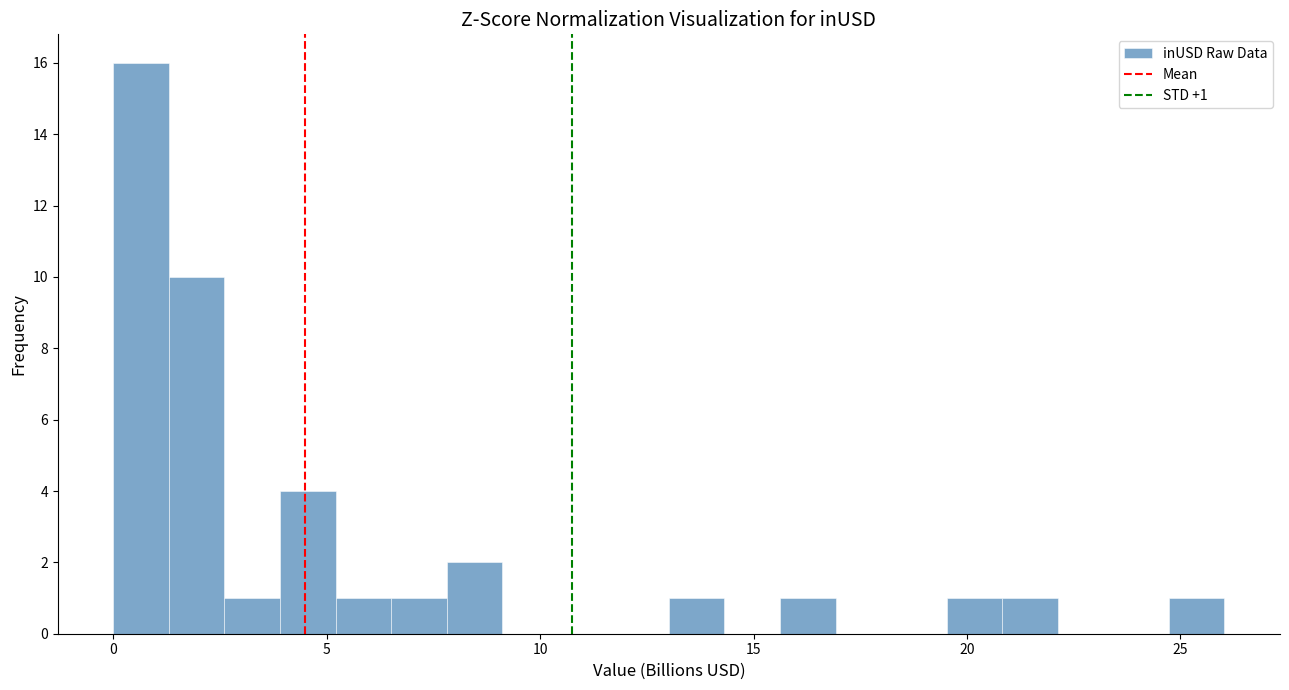

Around what value on the x-axis is the tallest bar? Give the approximate position of its centre, as read against the axis.

0.5